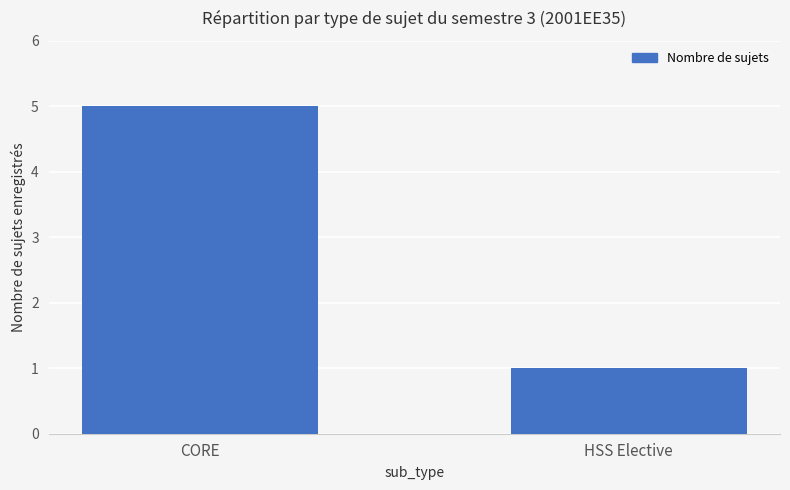

What is the sum of the values at CORE and HSS Elective?

6